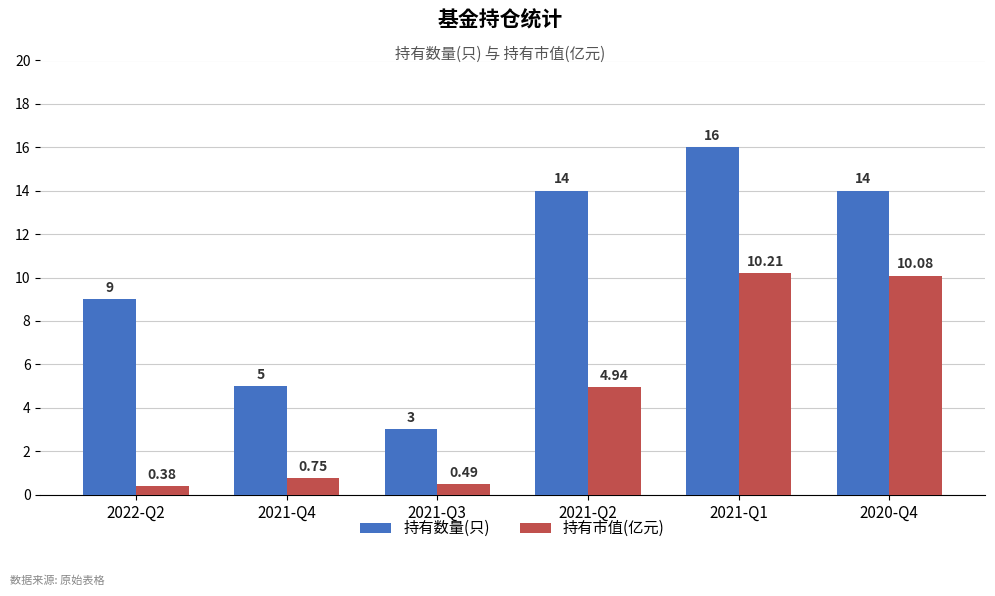

At which category does the chart reach its minimum across all series?

2022-Q2